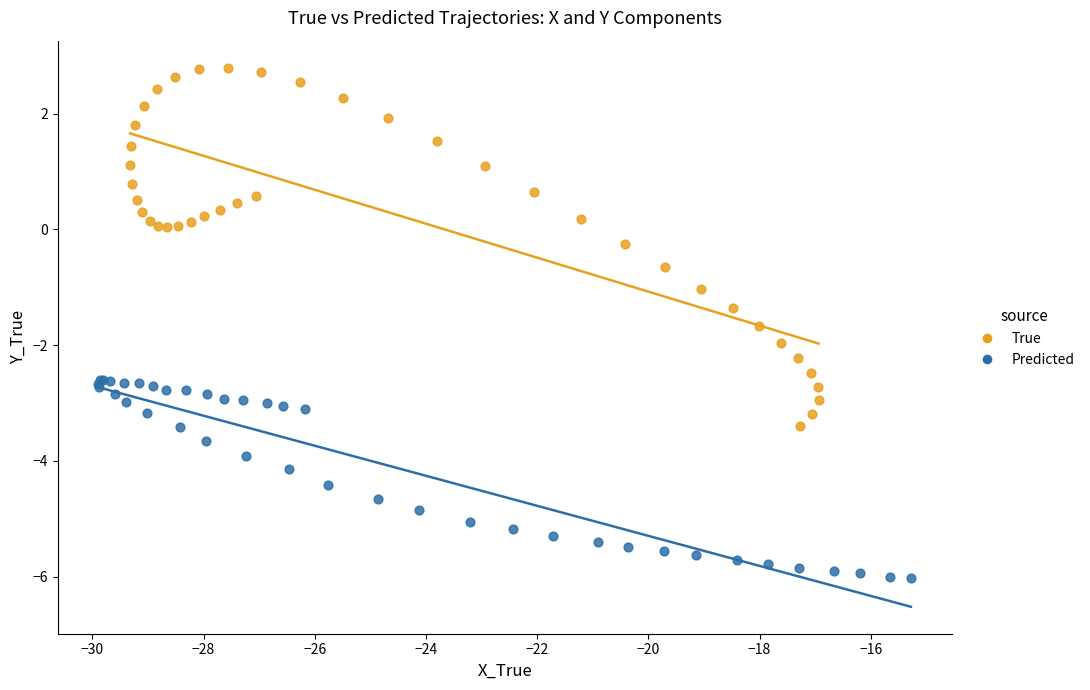

Which series contains the lowest Y value?

Predicted